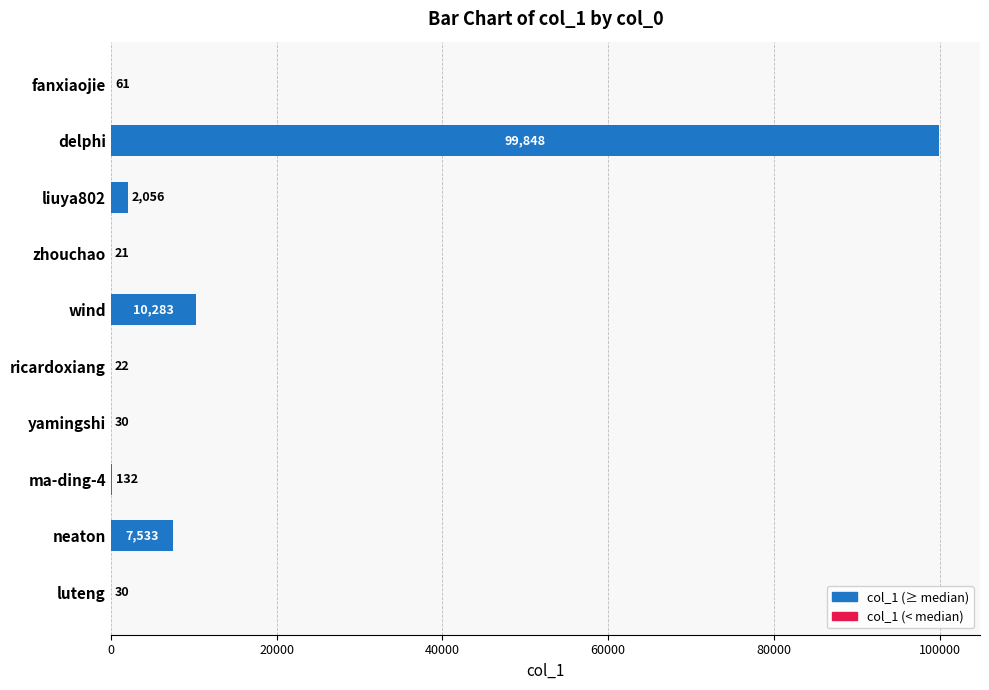

What value does the data have at luteng?

30